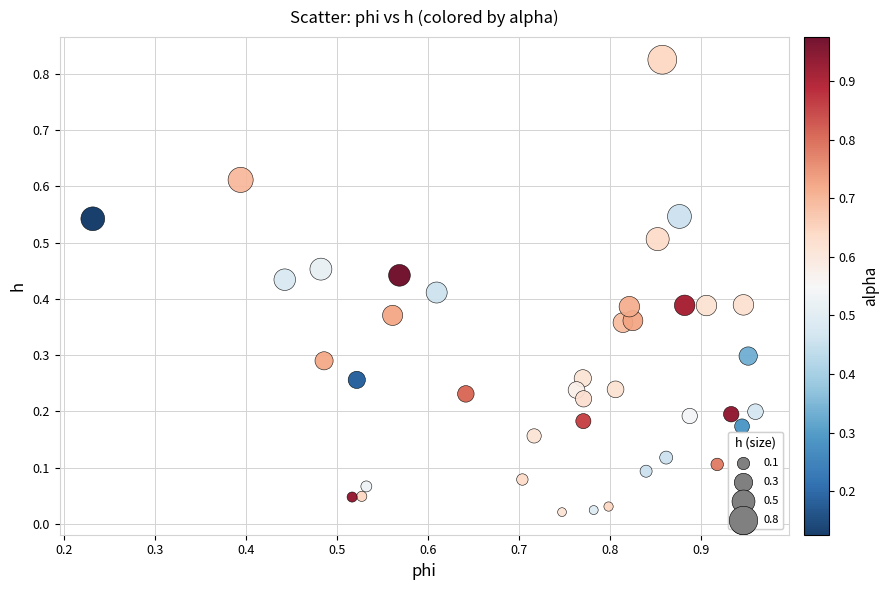

What is the range of X values (max minus min)?

0.7